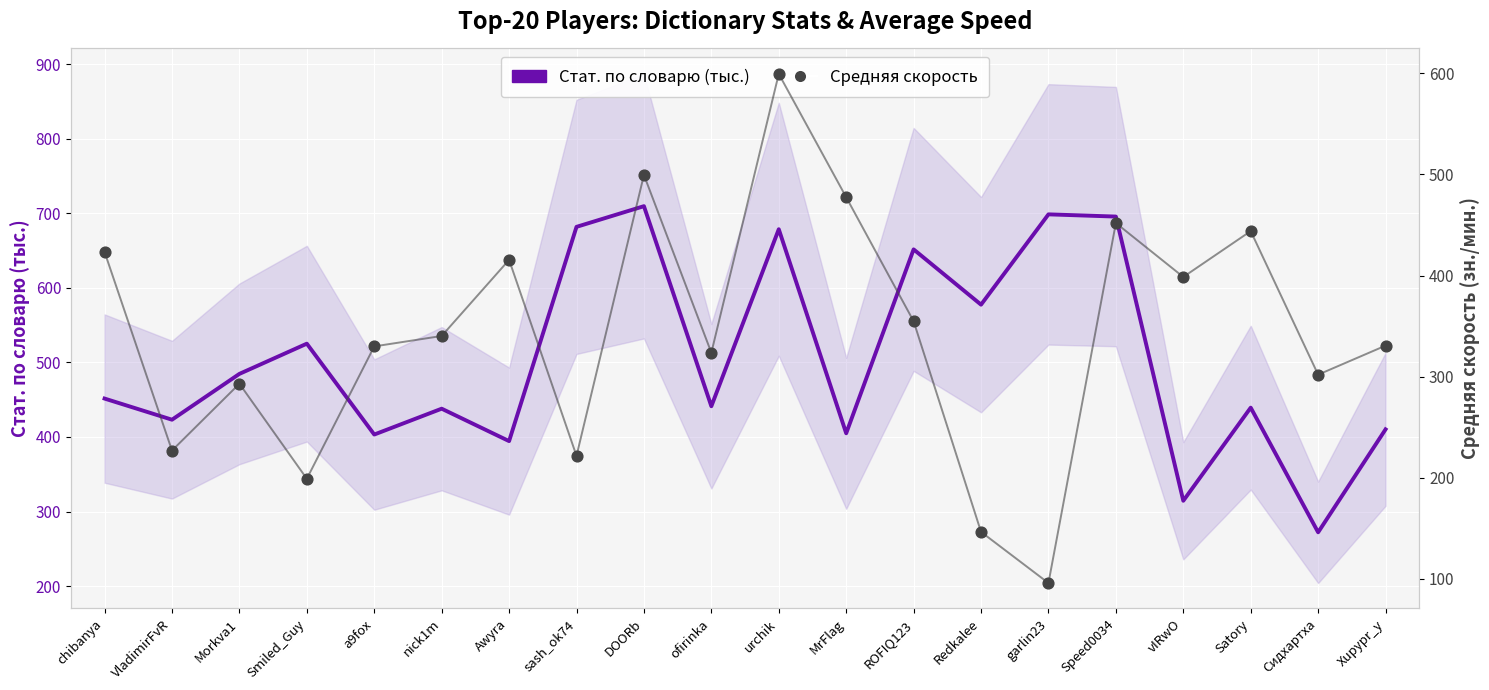

Is the value of Средняя скорость at ROFIQ123 greater than the value of Стат. по словарю (тыс.) at Smiled_Guy?

No